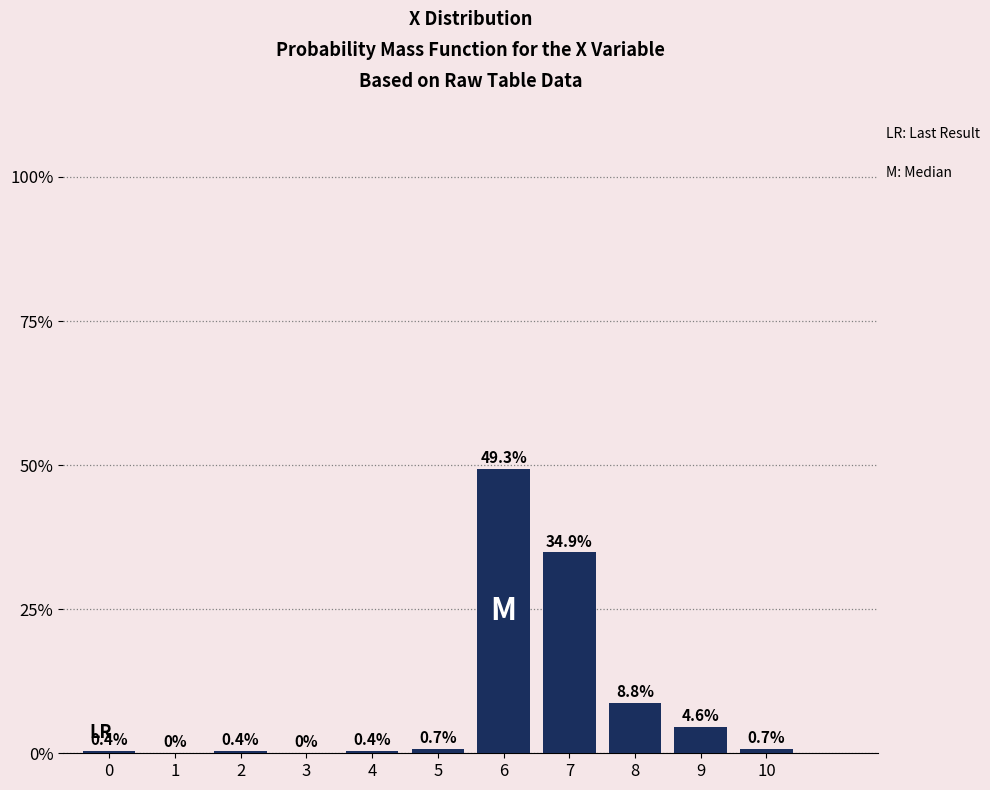

Are the bars horizontal?

No